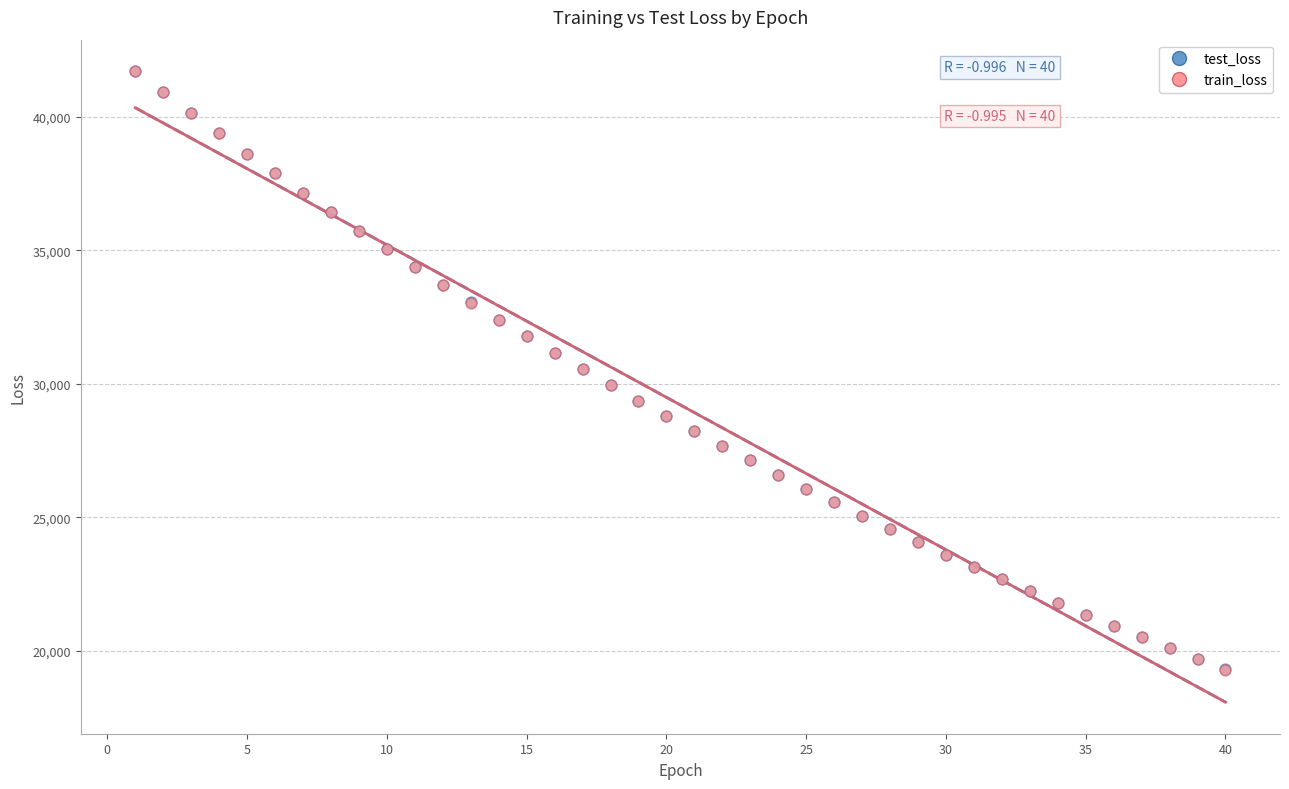

Which series has the largest Y range (max minus min)?

train_loss